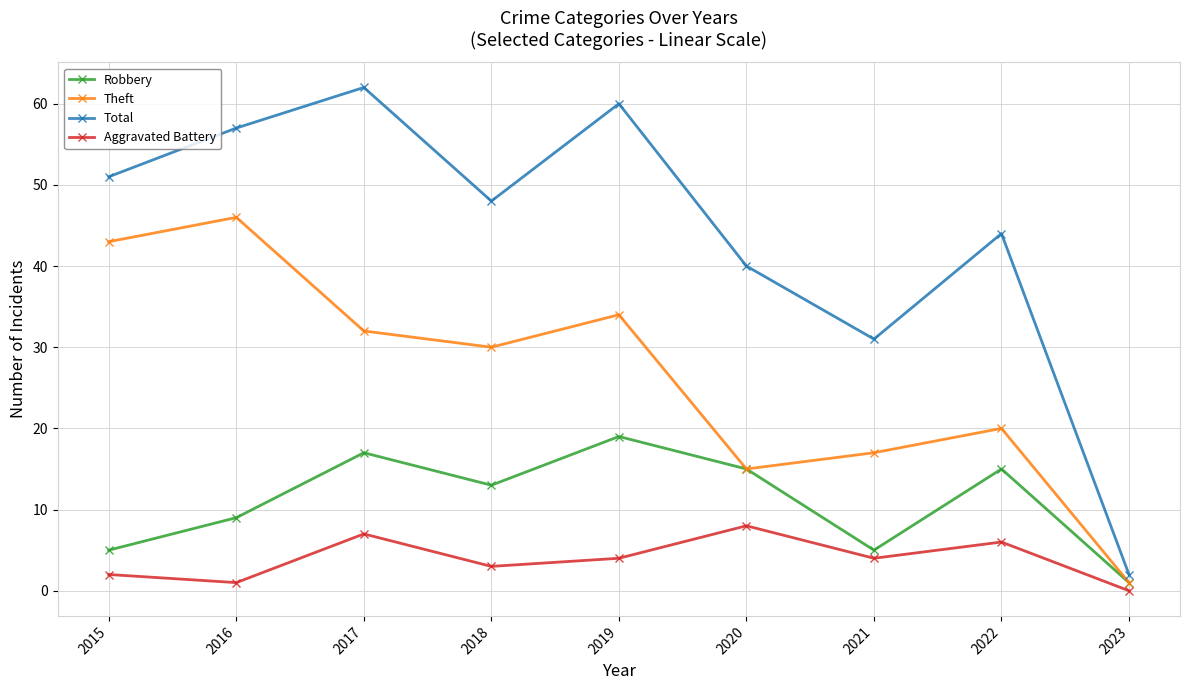

Read the Aggravated Battery value at 2016.

1